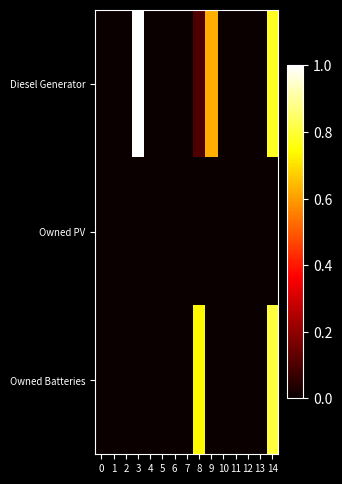

Between 4 and 7, which series saw the biggest shift?

Diesel Generator